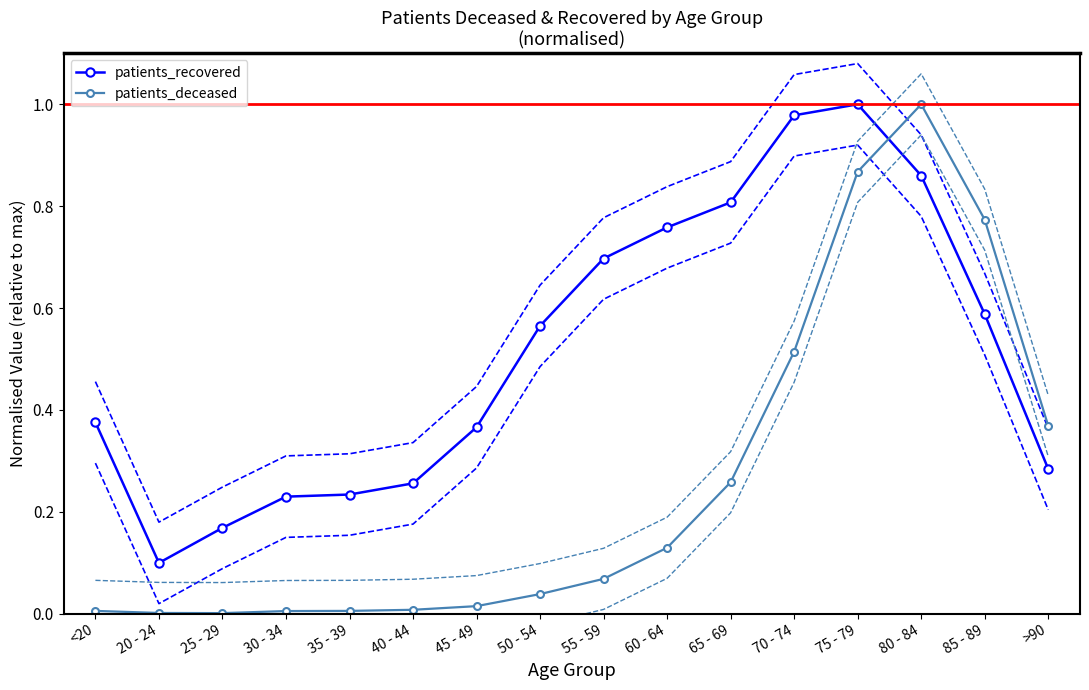

What is the sum of the patients_deceased values at 40 - 44 and 65 - 69?

0.3